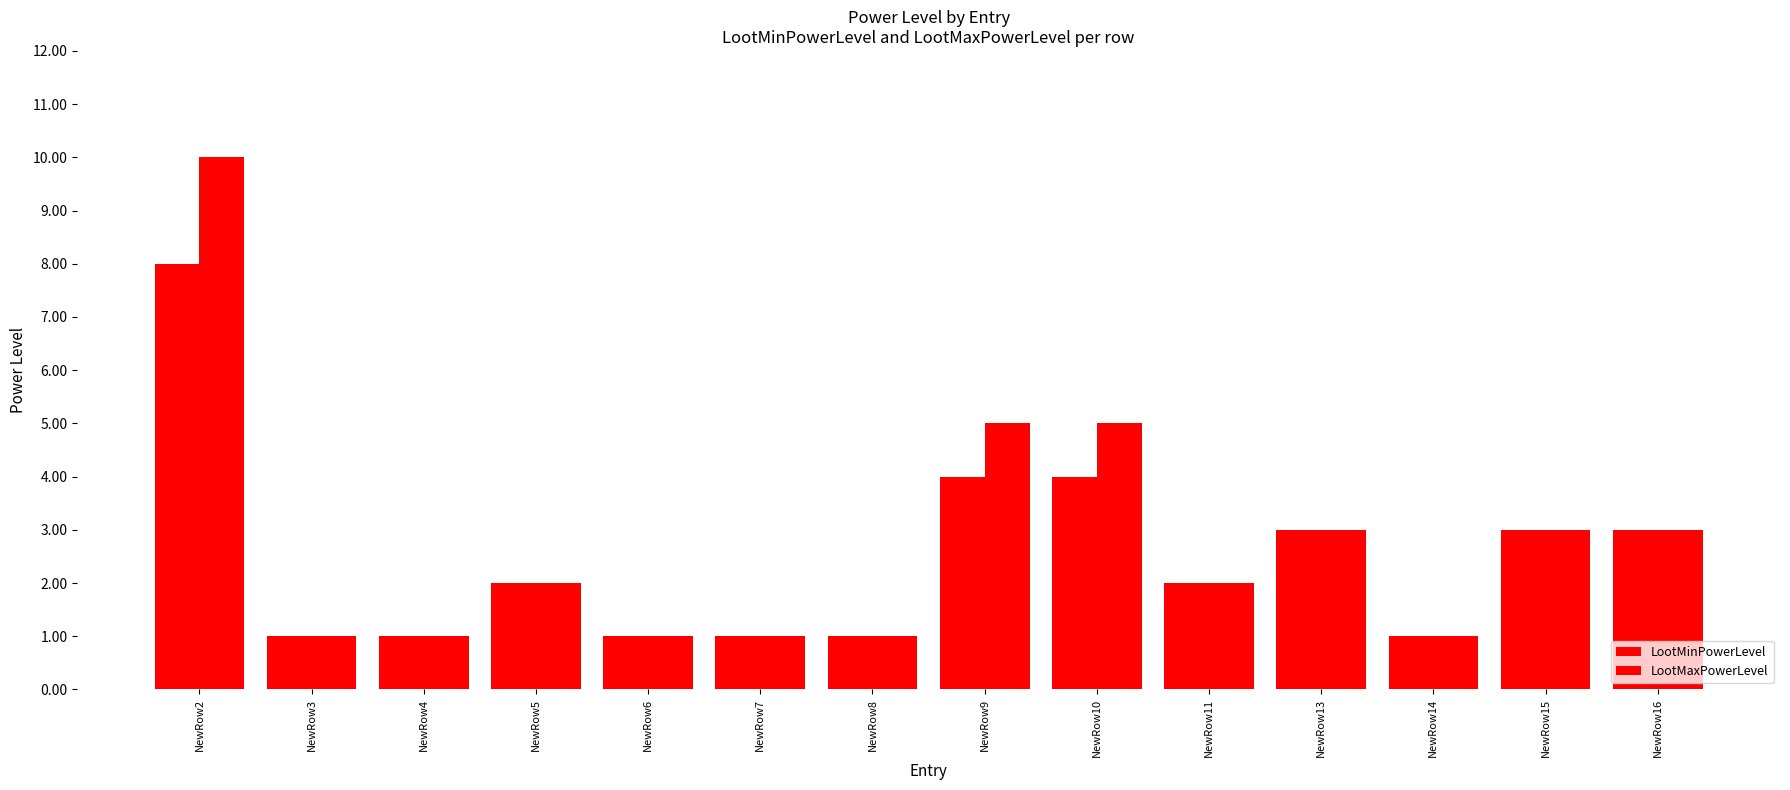

Which category has the lowest value in the LootMaxPowerLevel series?

NewRow3